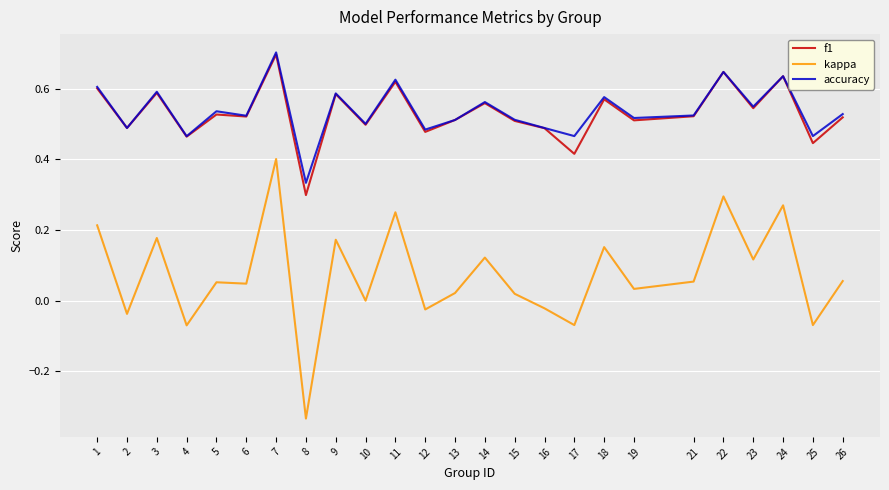

What is the sum of the accuracy values at 22 and 5?

1.2